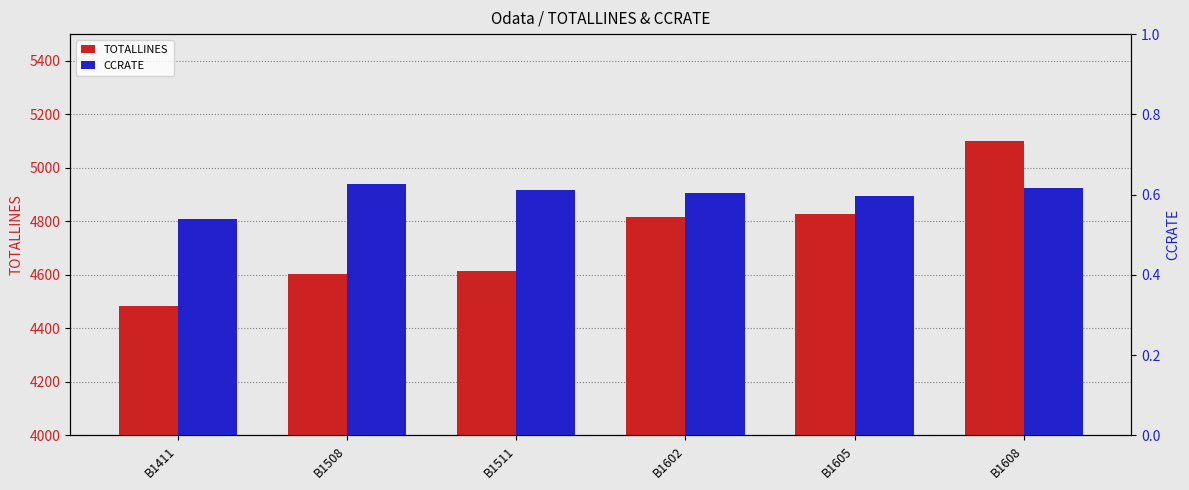

The TOTALLINES series shows 2172.3 at B1411. True or false?

False